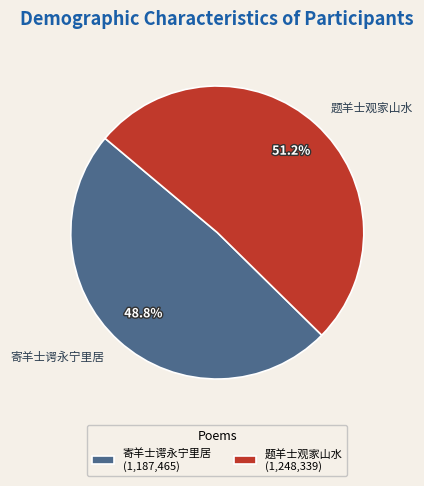

The 题羊士观家山水 slice represents 51% of the pie. True or false?

True